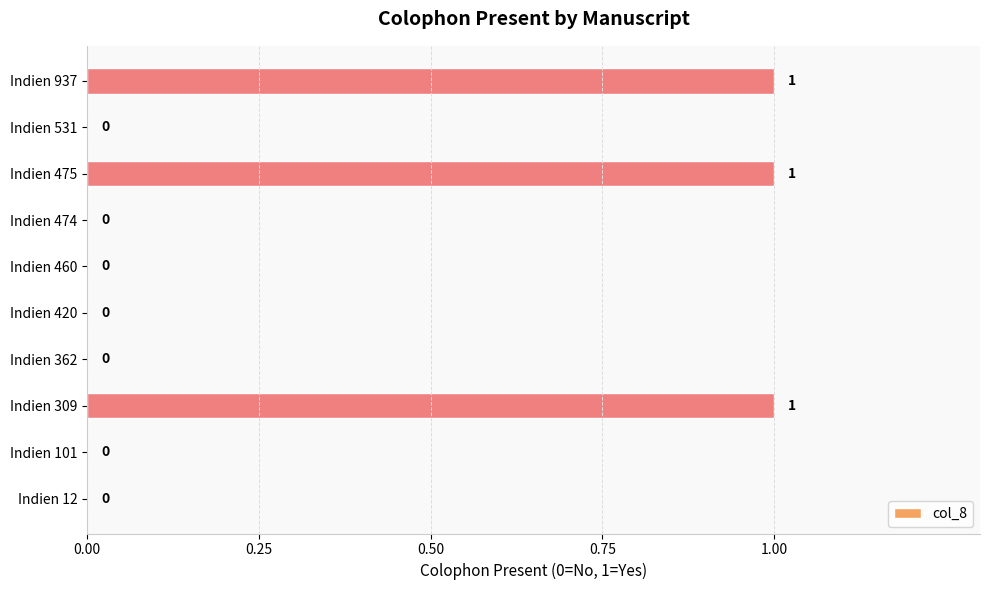

How many values are between 0 and 1?

10